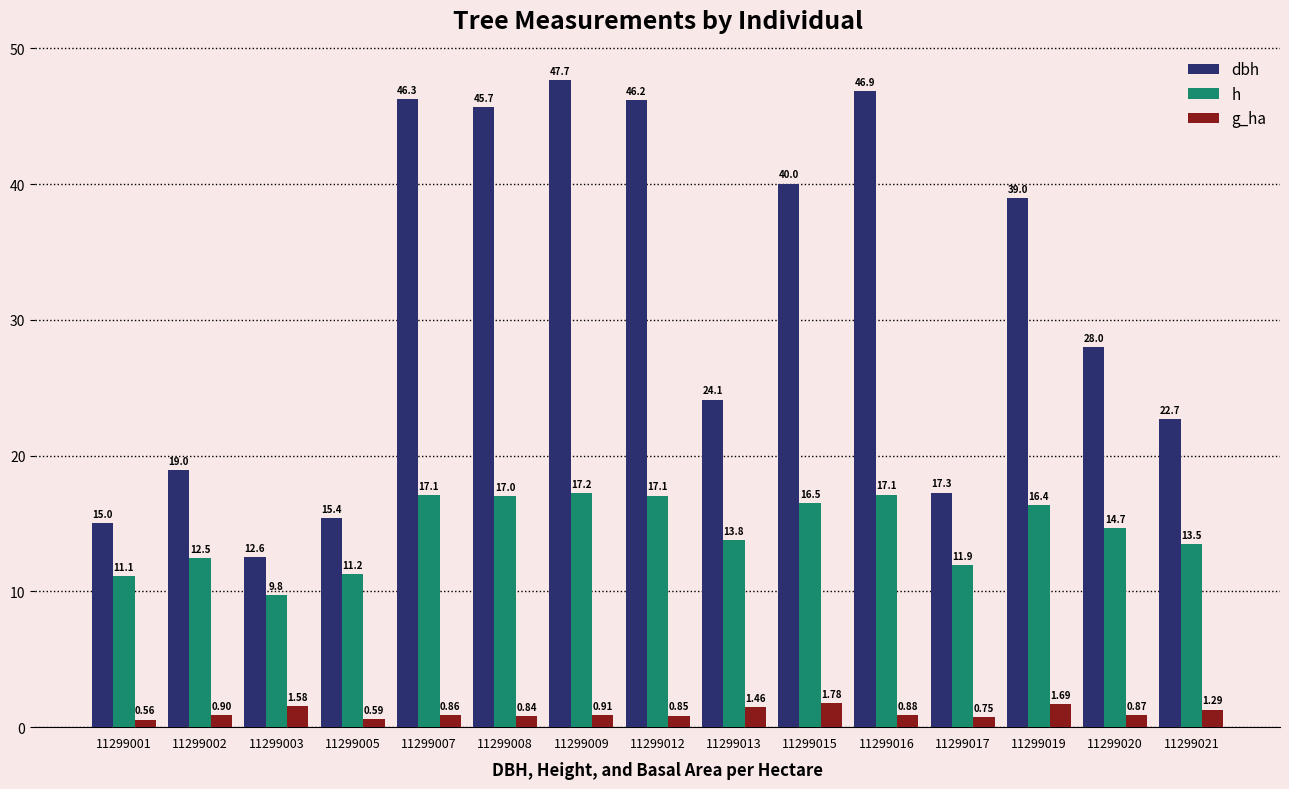

Which series has the widest spread of values?

dbh